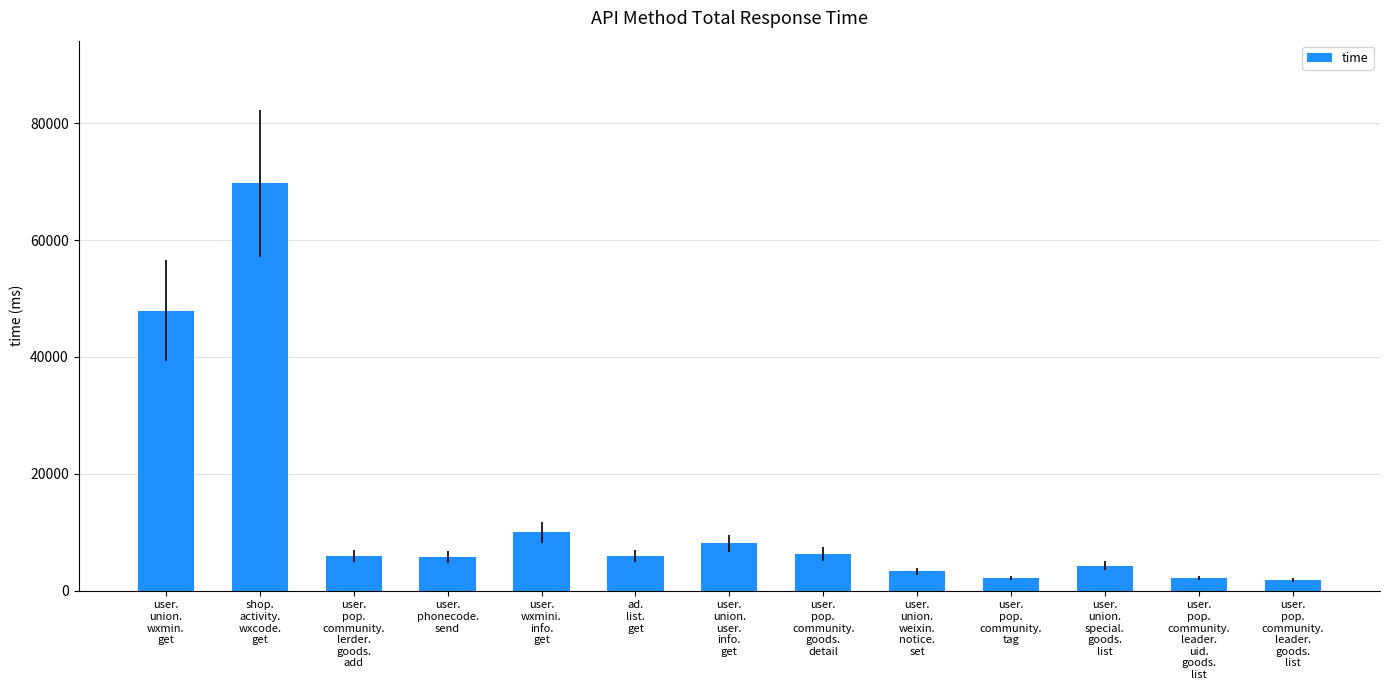

What is the change in value from user.
union.
wxmin.
get to user.
phonecode.
send?

-42117